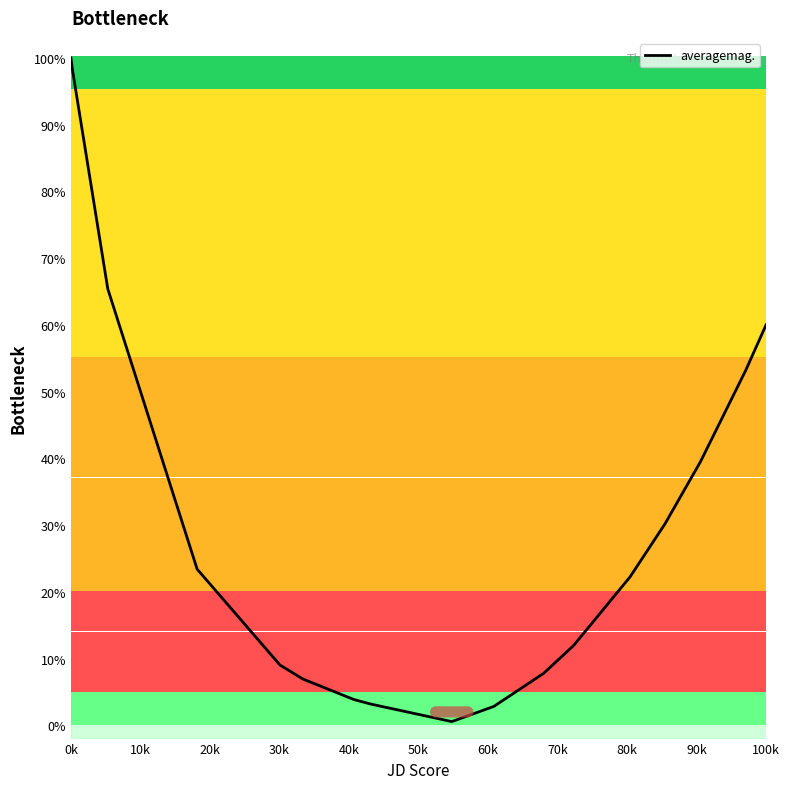

Is it true that the value at 11 is 116.9?

False